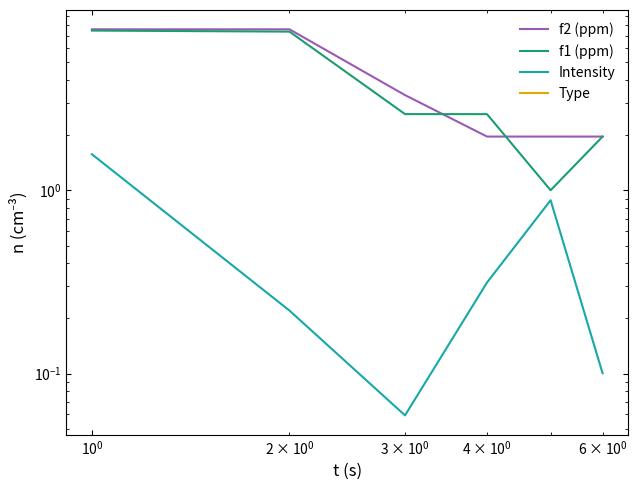

What is the minimum value for f2 (ppm)?

2.0